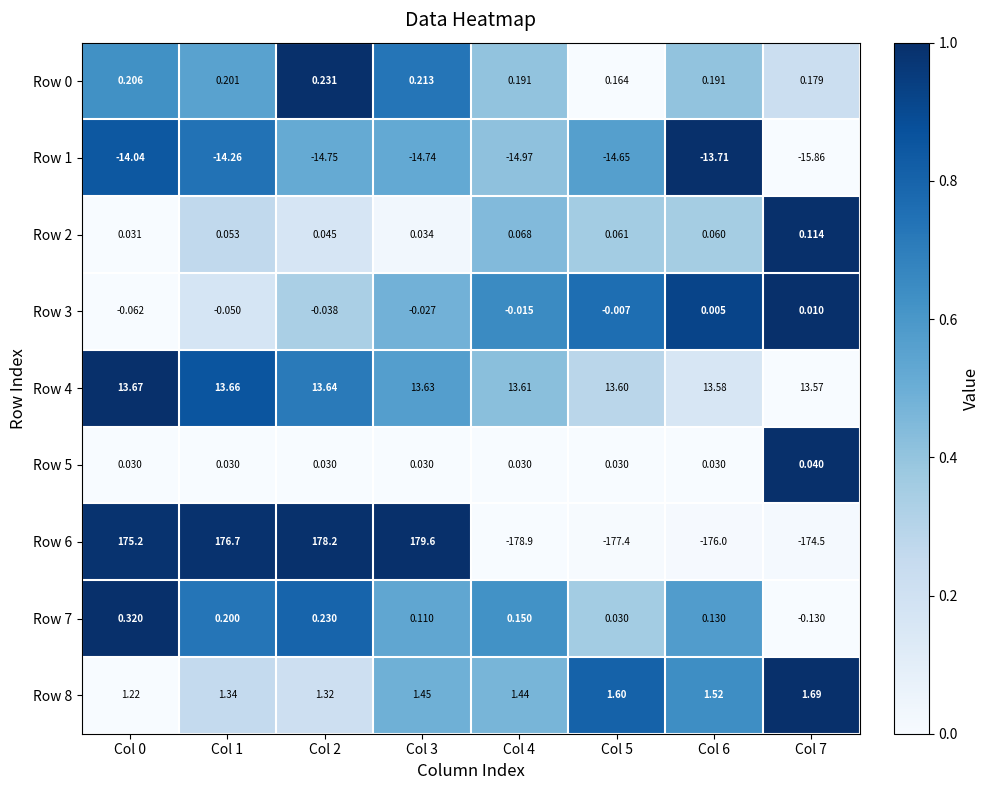

Is the value of Row 2 at Col 3 greater than the value of Row 7 at Col 2?

No